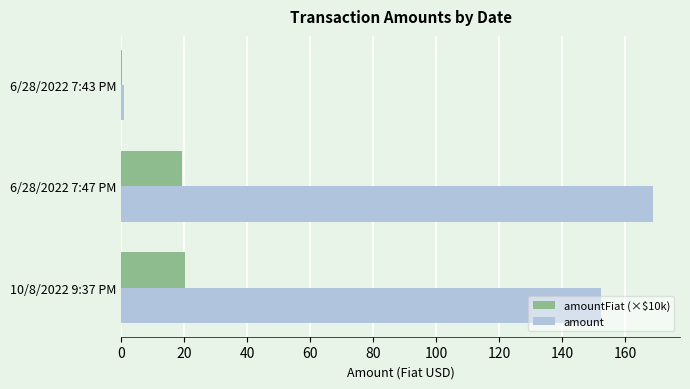

How many data points does each series have?

3